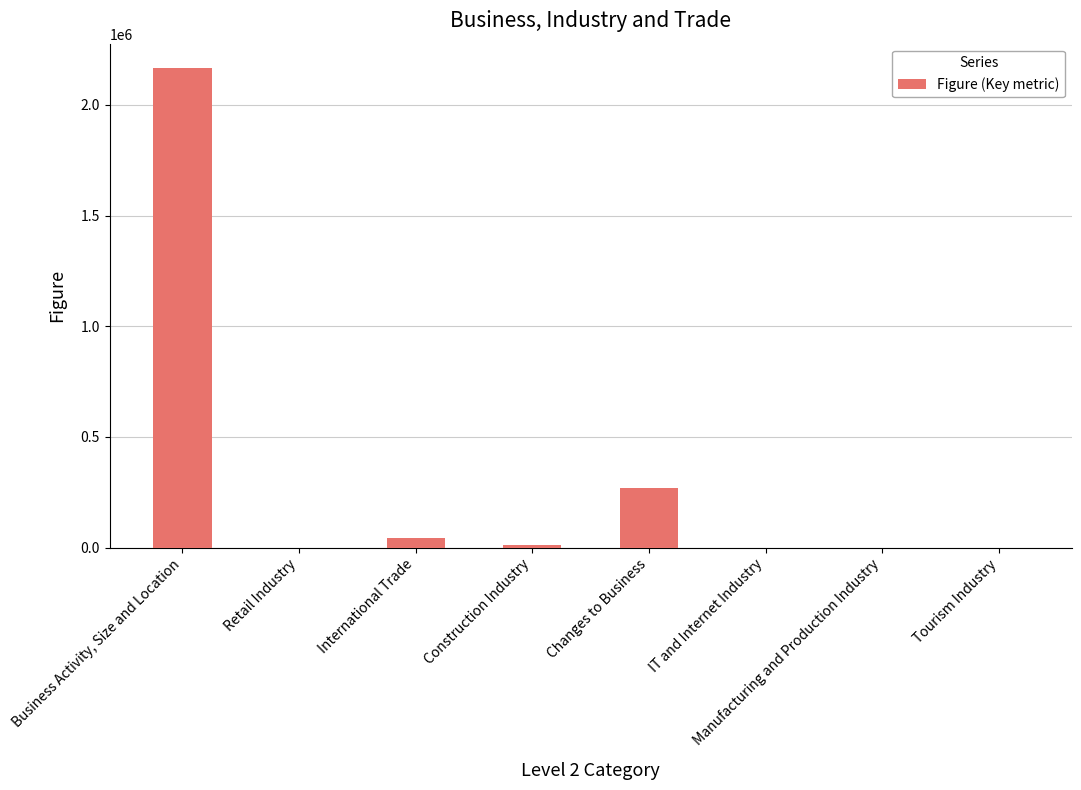

What is the average value?

311385.4